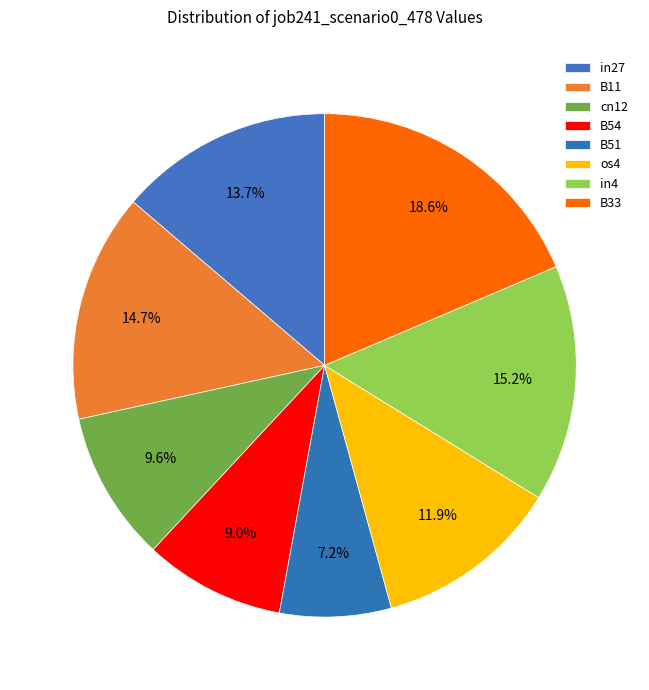

Does any single category account for the majority?

No